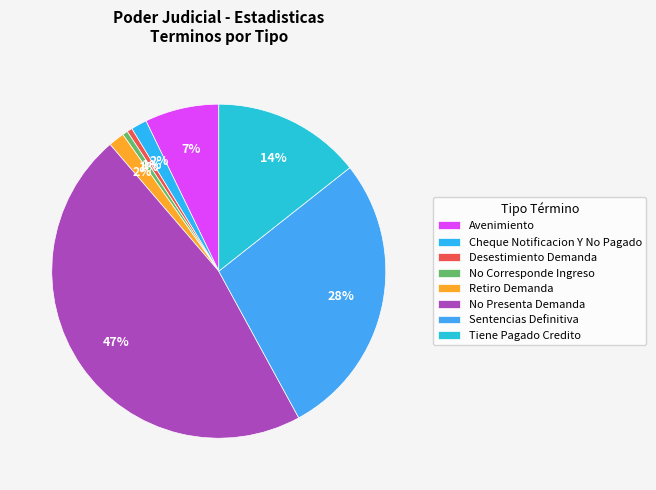

True or false: No Corresponde Ingreso accounts for 1% of the total.

True